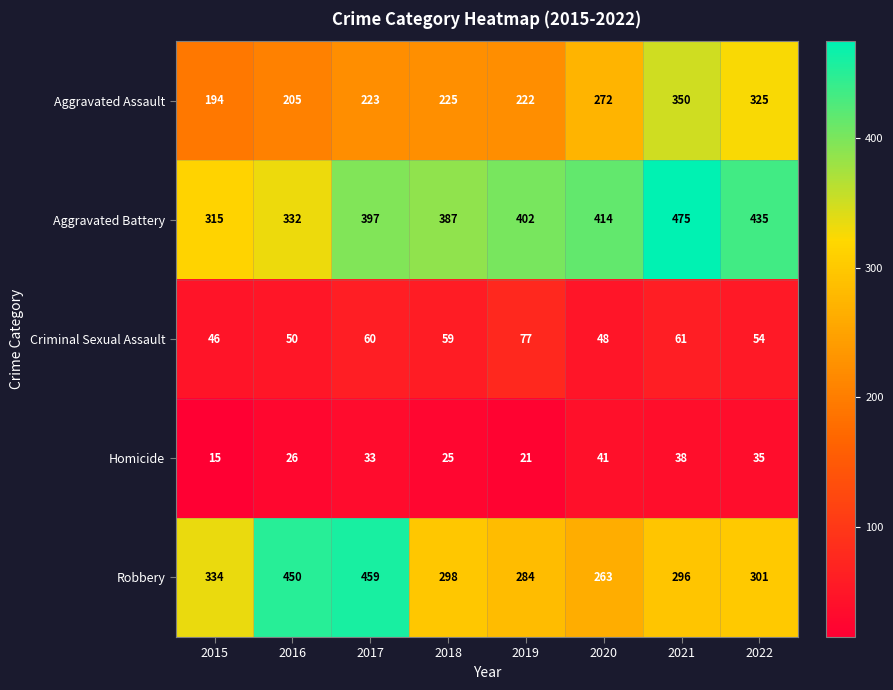

Rank the series at 2019 from lowest to highest value.

Homicide, Criminal Sexual Assault, Aggravated Assault, Robbery, Aggravated Battery